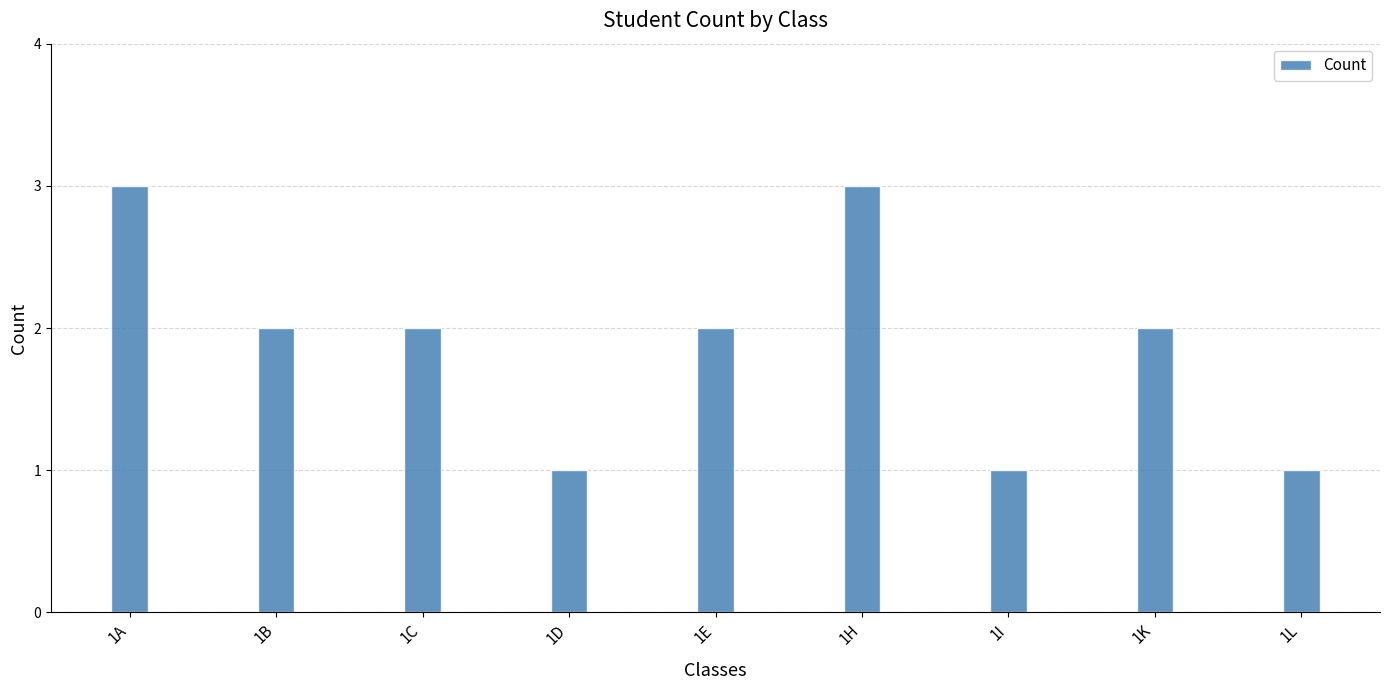

Reading right to left, what are all the values shown in this chart?

1L=1	1K=2	1I=1	1H=3	1E=2	1D=1	1C=2	1B=2	1A=3